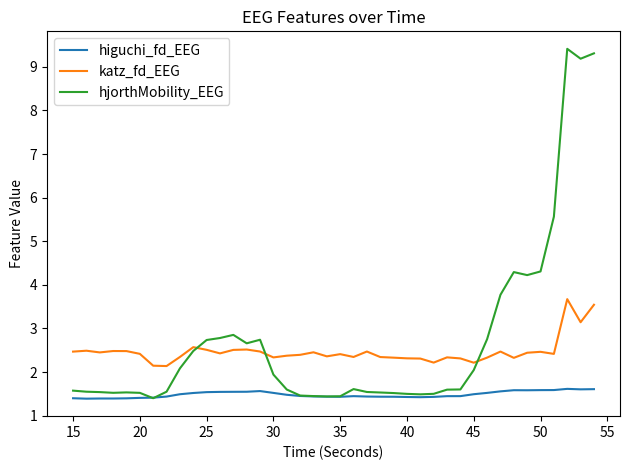

What is the lowest value of the higuchi_fd_EEG series?

1.4